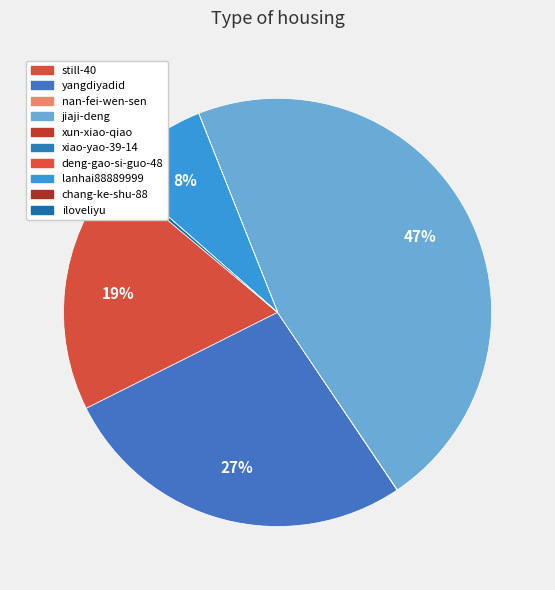

What portion of the pie excludes yangdiyadid?

73.0%